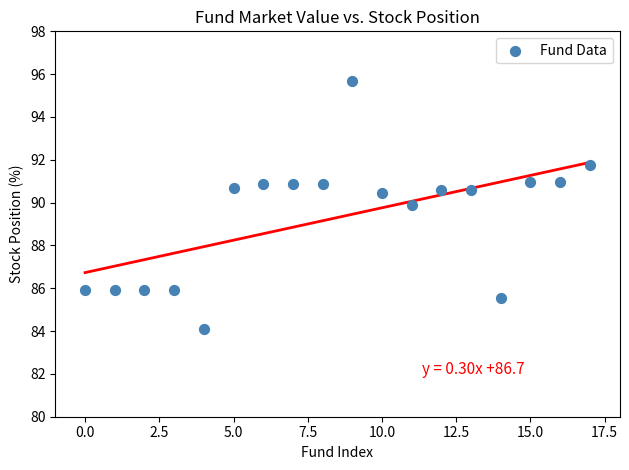

What Y value in the scatter plot is closest to 89?

89.9